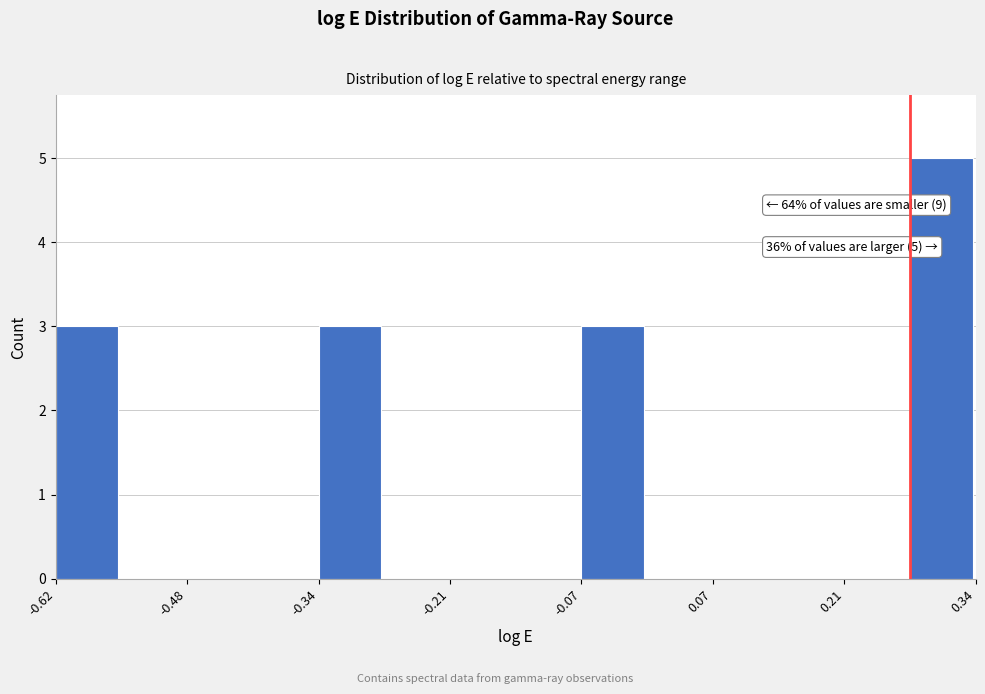

Around what value on the x-axis is the tallest bar? Give the approximate position of its centre, as read against the axis.

0.30